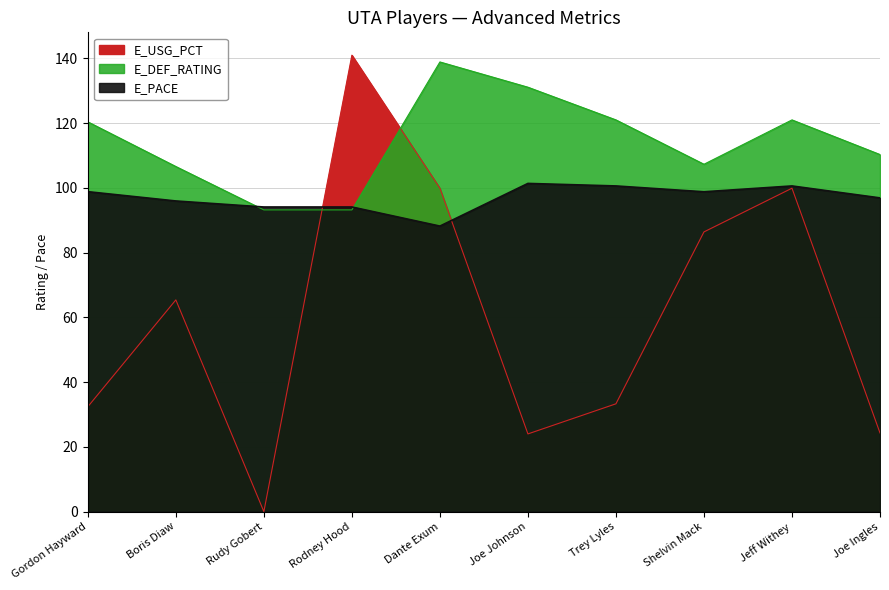

How many categories are shown in the chart?

10